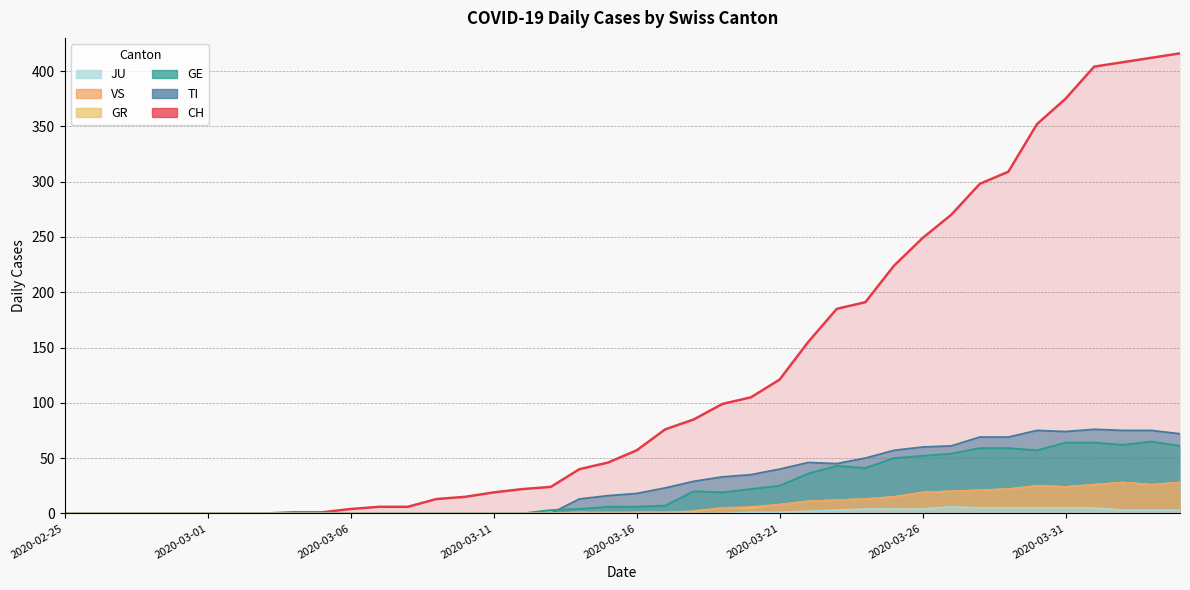

At which category is the sum across all series the highest?

2020-04-04